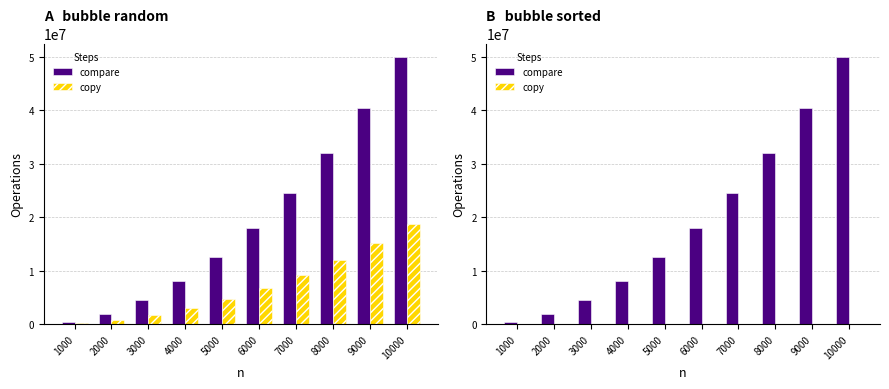

What are all the series names shown in the legend?

compare, copy